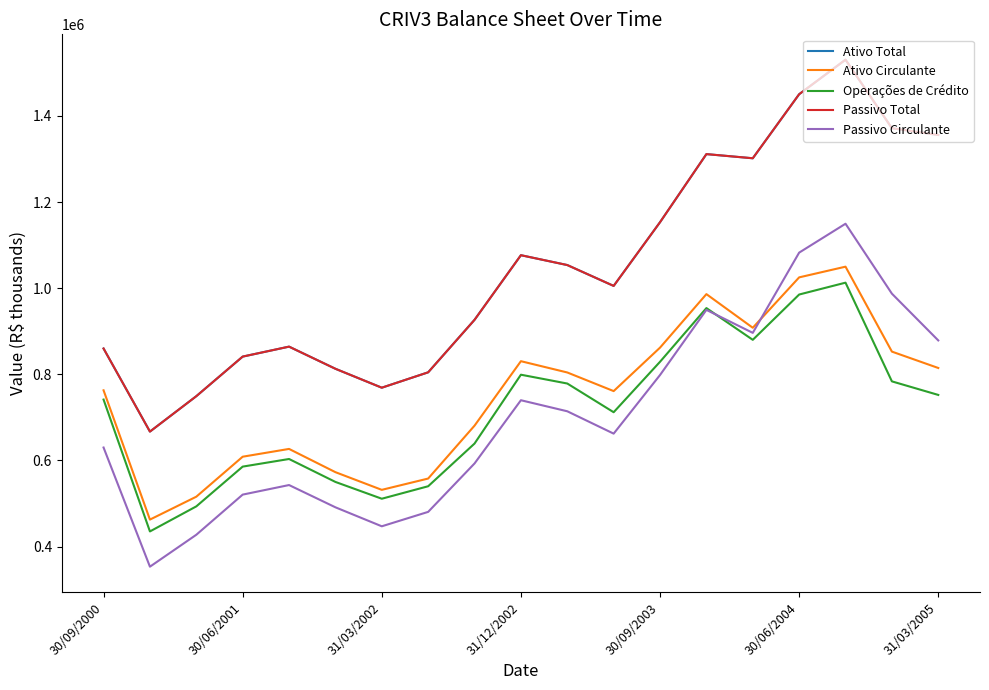

Which series has the largest total across all categories?

Ativo Total